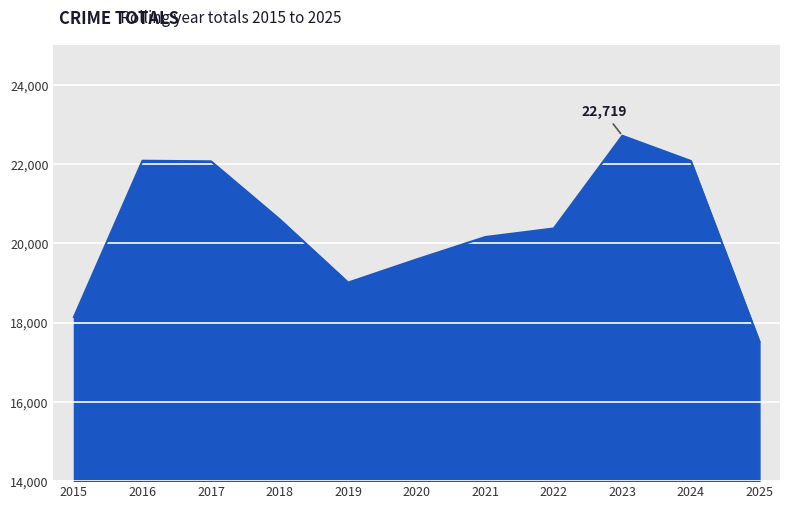

Between 2016 and 2021, which is larger?

2016